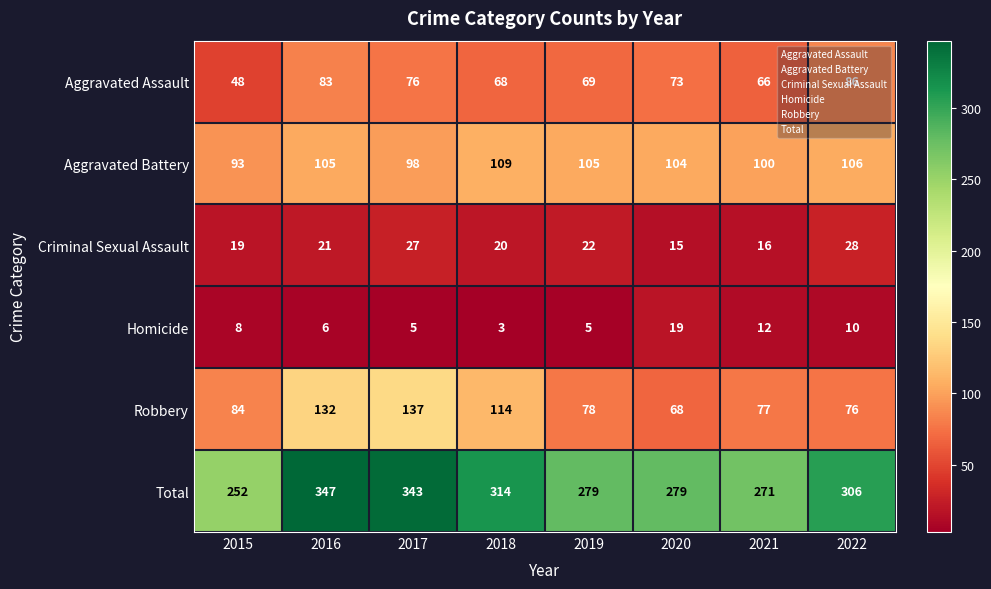

What value does the Aggravated Assault series have at 2018, to the nearest 10?

70